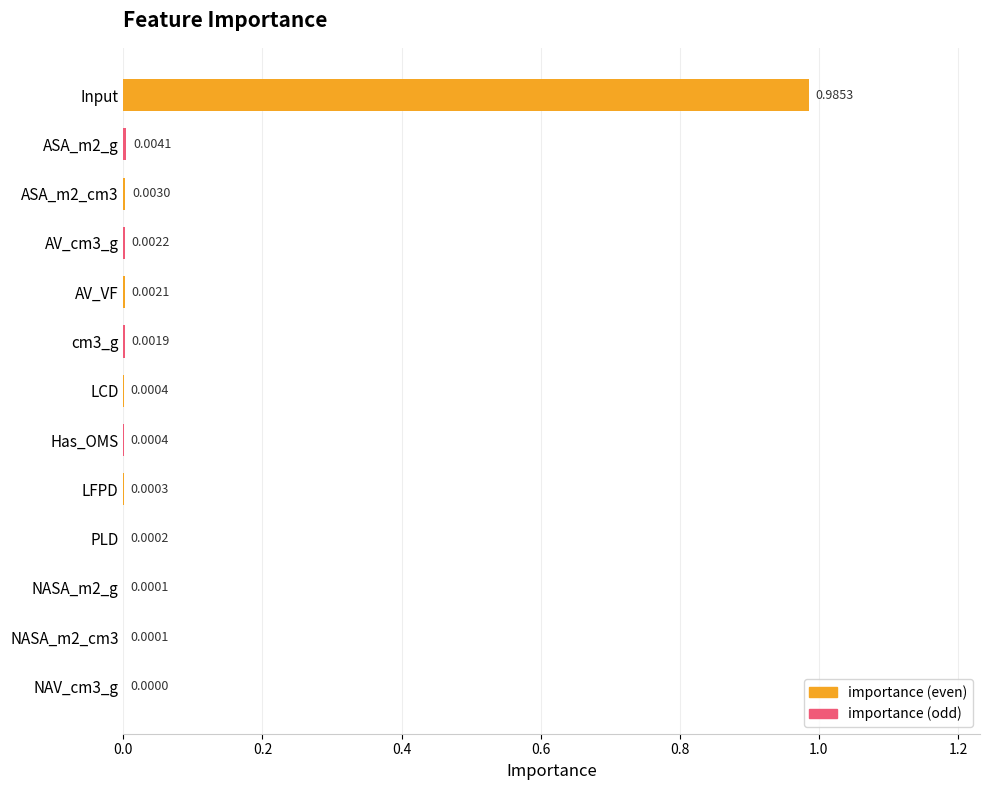

Between NASA_m2_cm3 and AV_VF, which is larger?

AV_VF